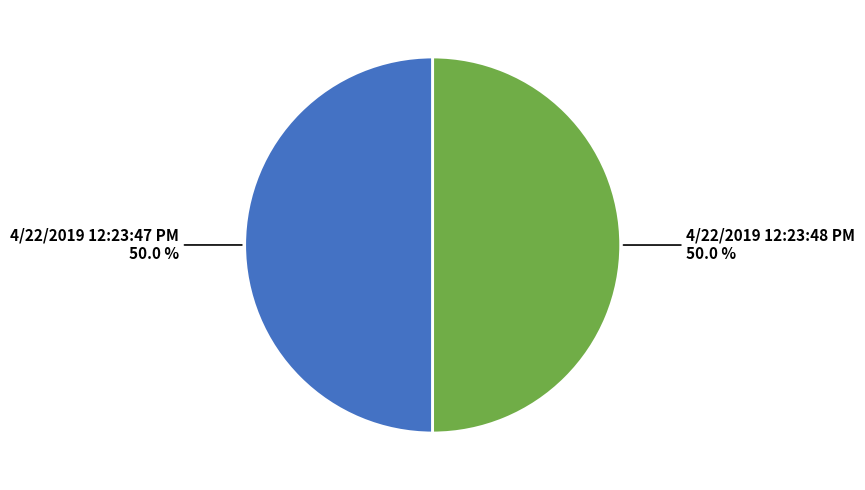

What percentage do 4/22/2019 12:23:47 PM and 4/22/2019 12:23:48 PM together represent?

100.0%